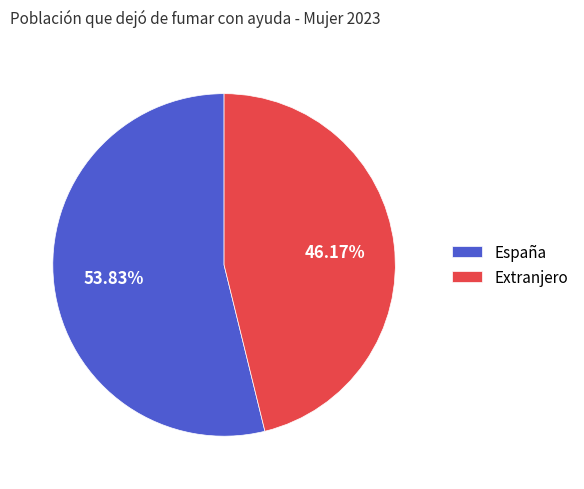

The Extranjero slice represents 46% of the pie. True or false?

True